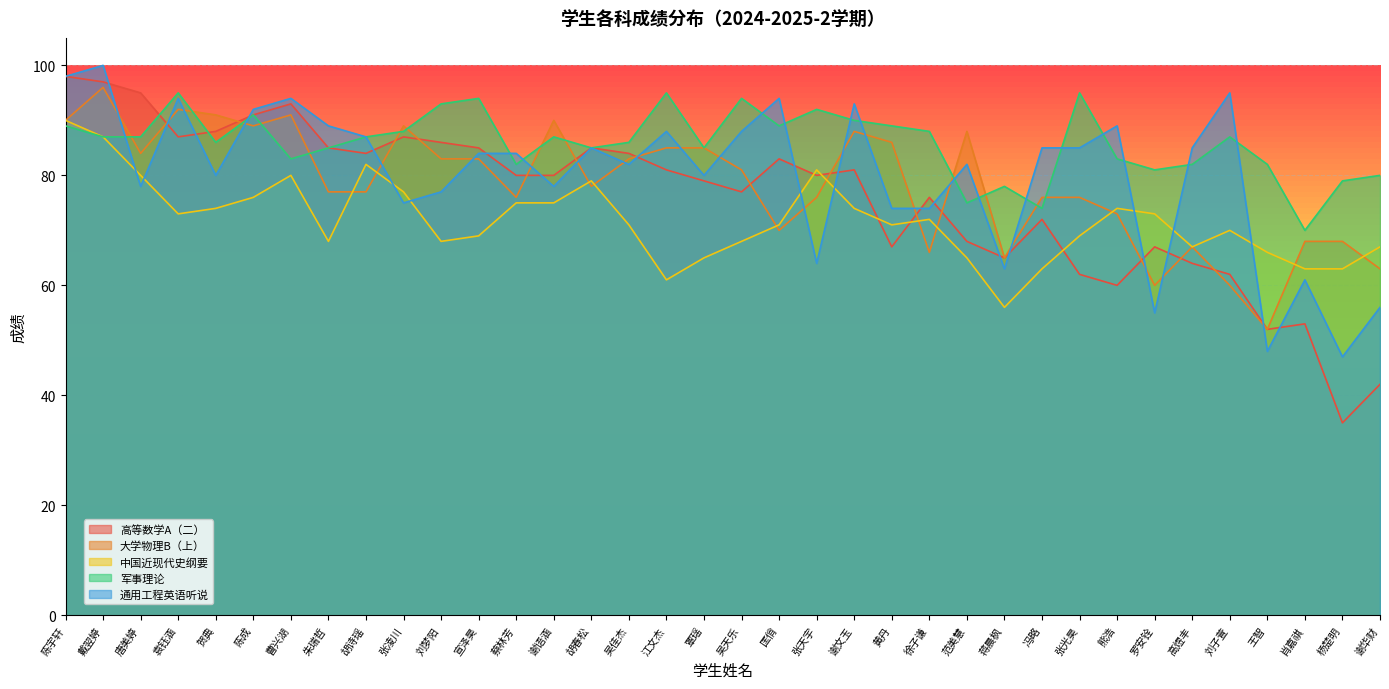

Rank the series by their maximum value, from lowest to highest.

中国近现代史纲要, 军事理论, 大学物理B（上）, 高等数学A（二）, 通用工程英语听说